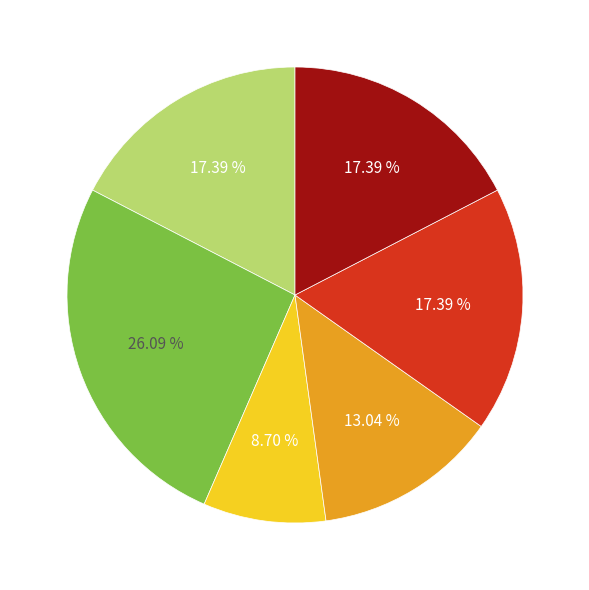

Is there any slice that represents more than half of the pie?

No